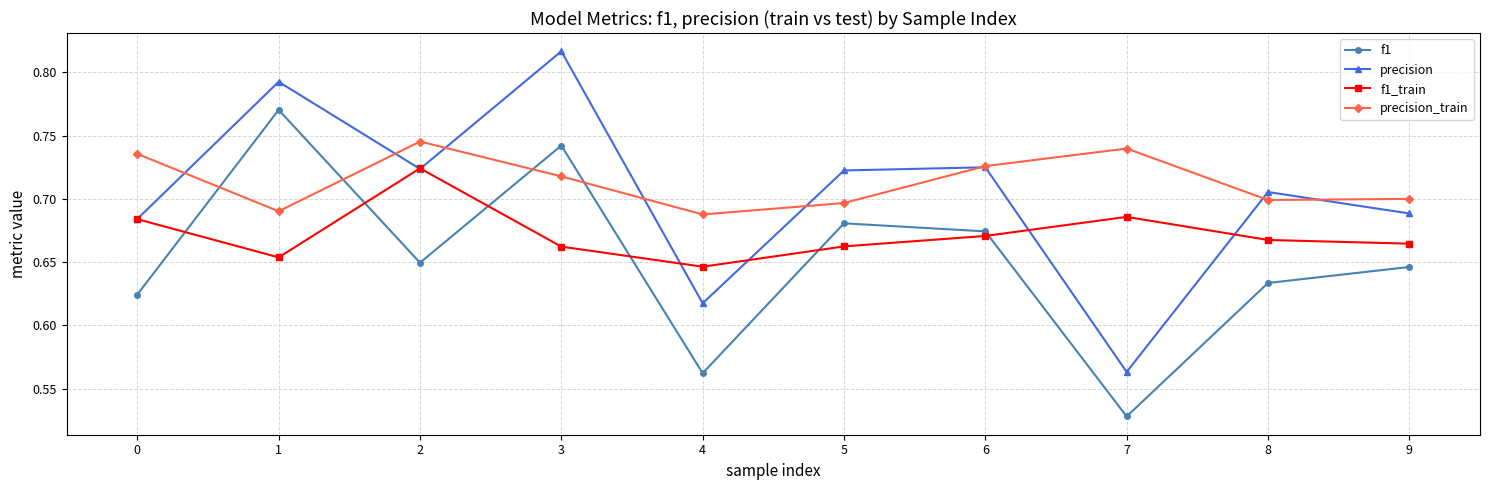

How many intersections are there between precision_train and precision?

8